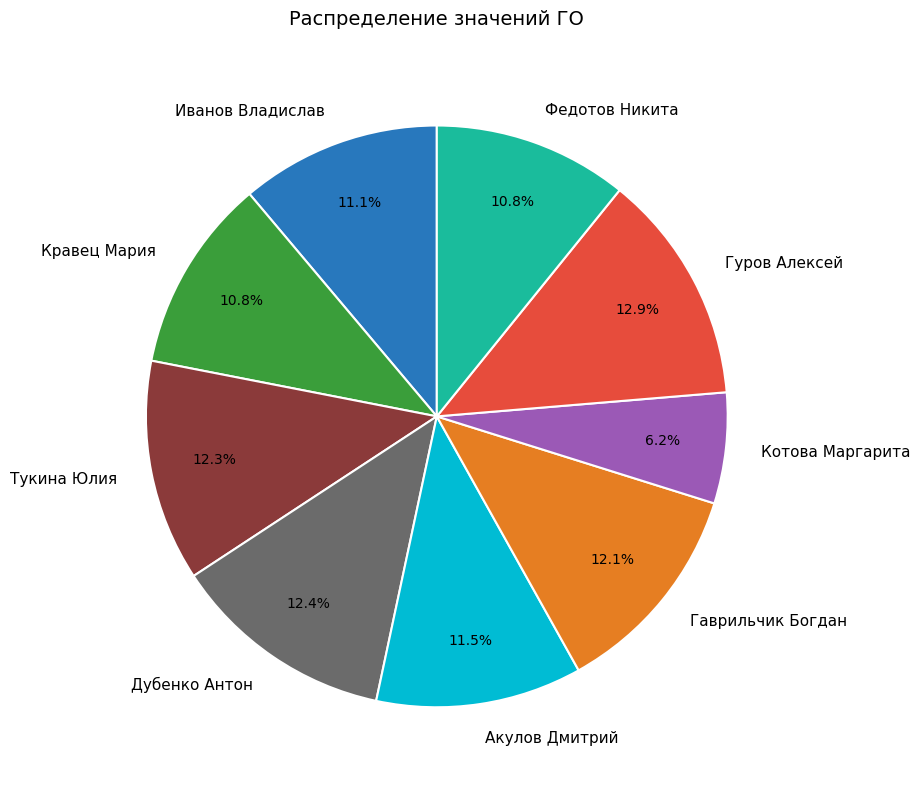

To the nearest percent, what is the difference between the largest and smallest slice percentages?

7%